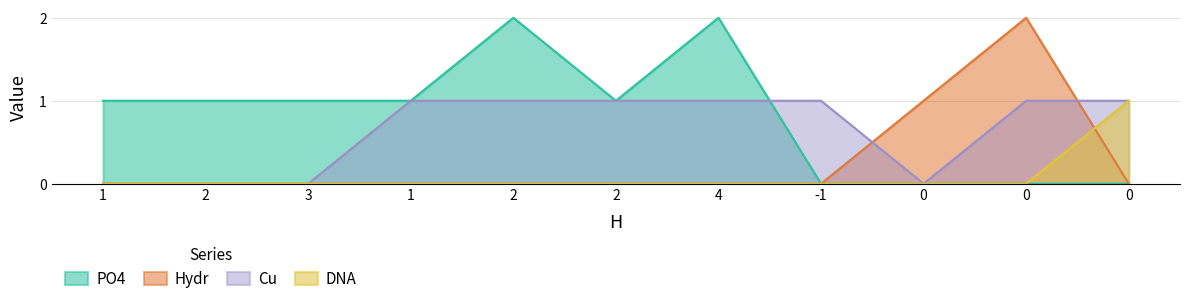

How many positive values does the Cu series have?

7